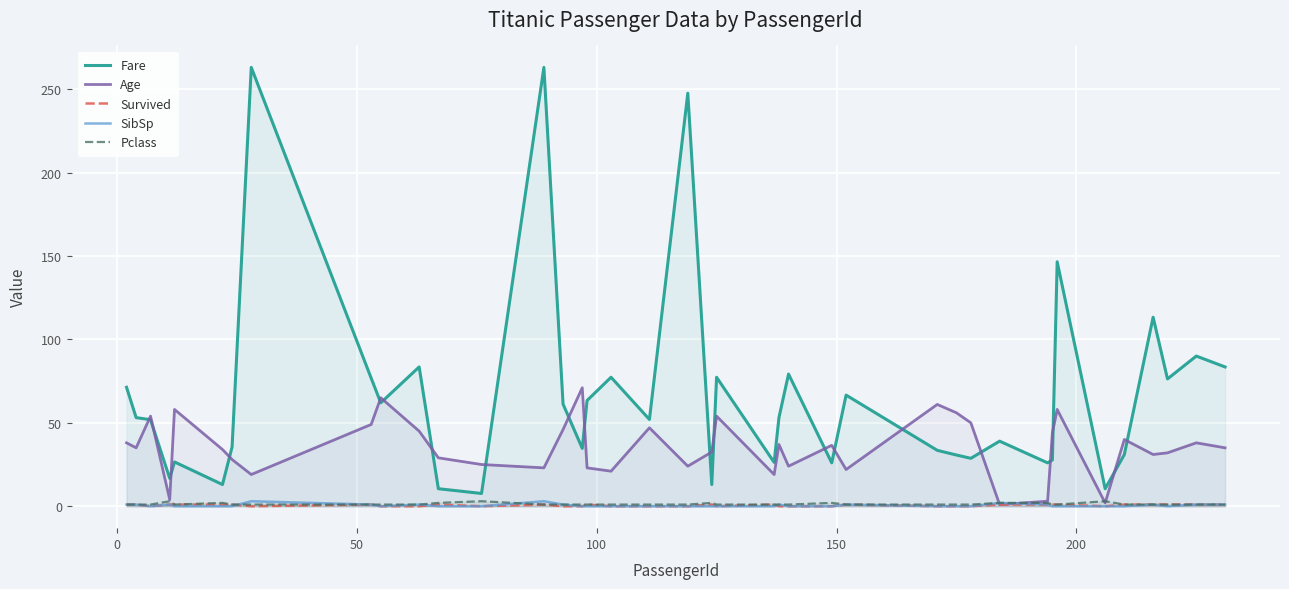

True or false: Fare and Survived intersect in this chart.

False